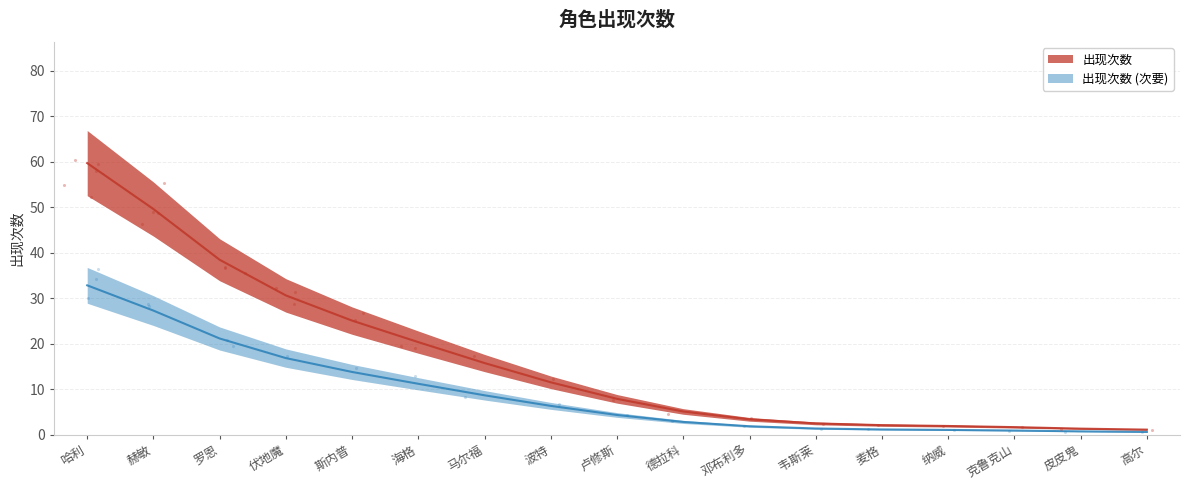

Approximately how many times larger is the value at 高尔 compared to 德拉科?

0.2